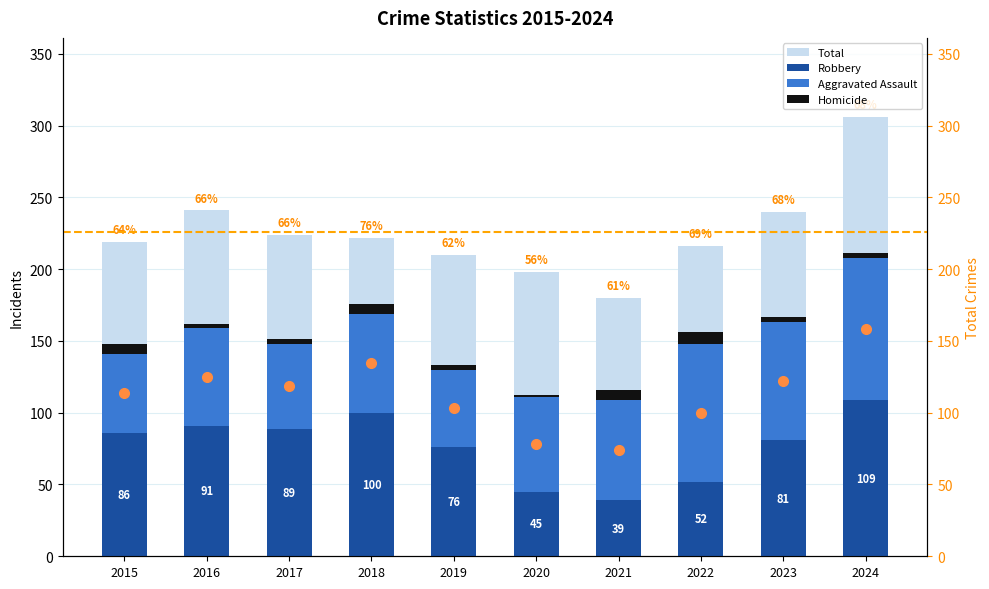

What is the total value across all series at 2020?

310